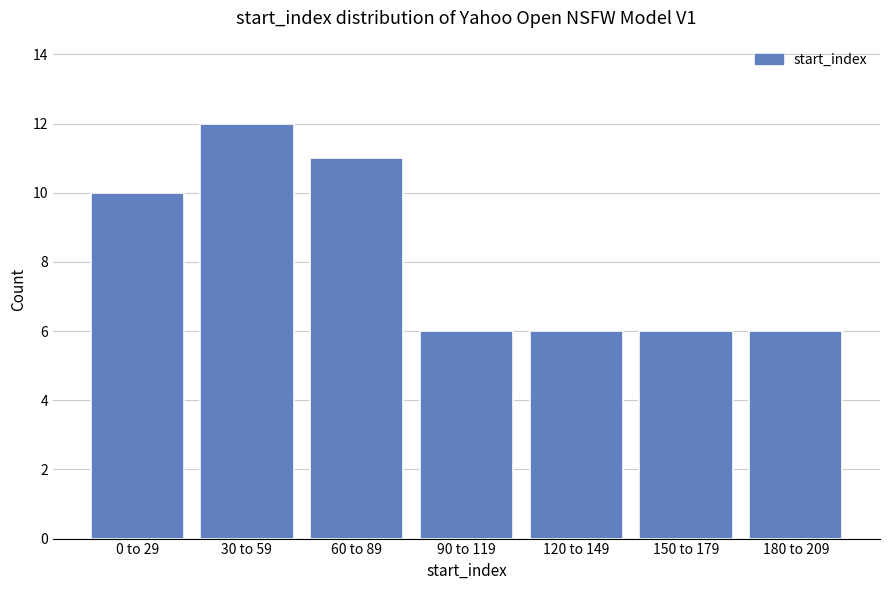

Reading right to left, transcribe all the data shown in this chart.

180 to 209=6	150 to 179=6	120 to 149=6	90 to 119=6	60 to 89=11	30 to 59=12	0 to 29=10